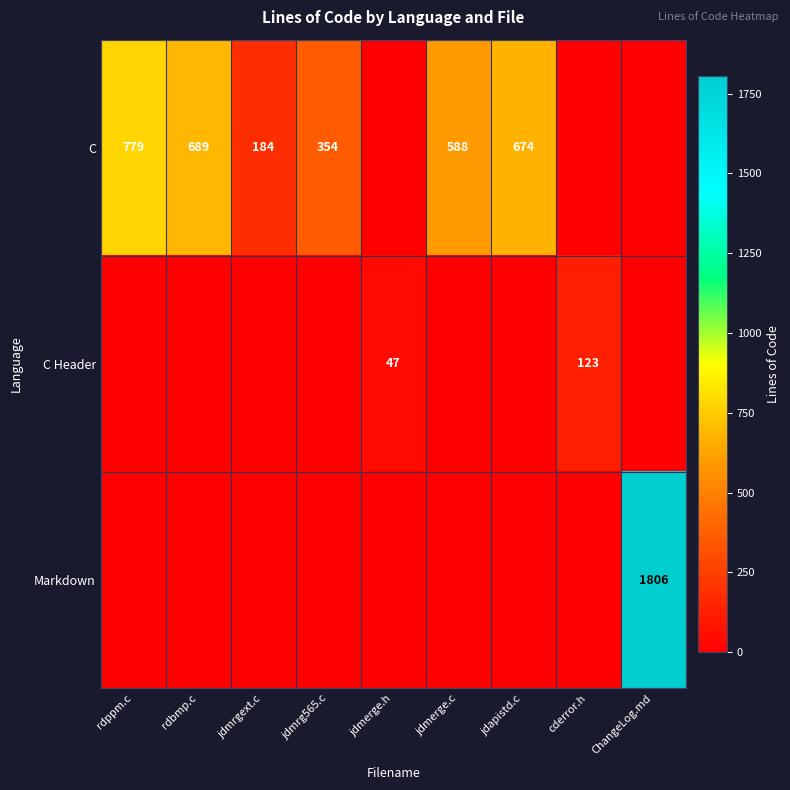

Is it true that C equals 157 at rdbmp.c?

False